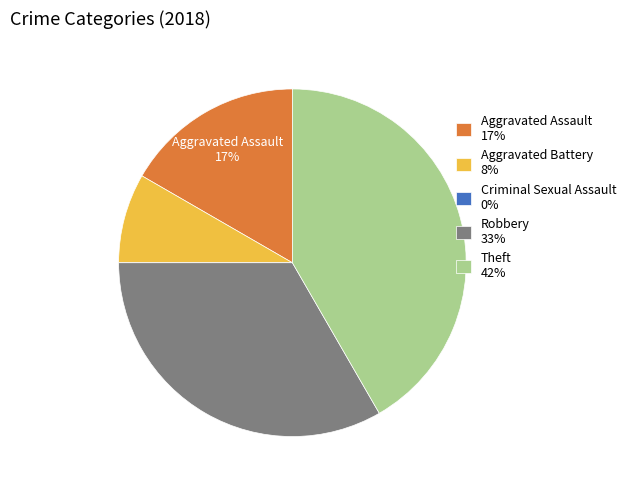

Is there any slice that represents more than half of the pie?

No